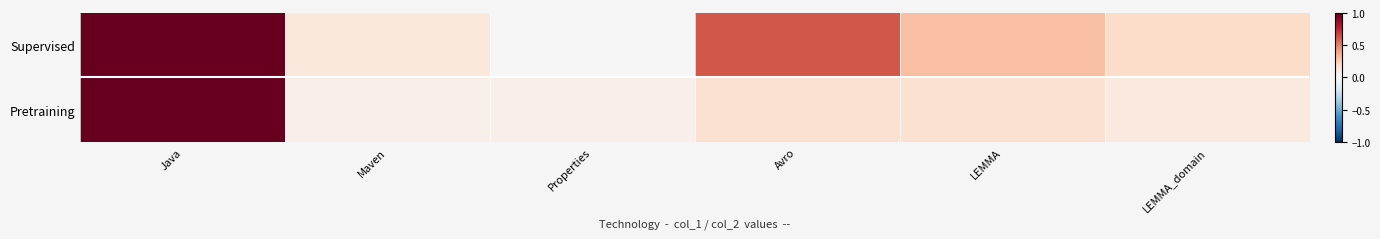

Between Properties and Avro, which series saw the biggest shift?

Supervised